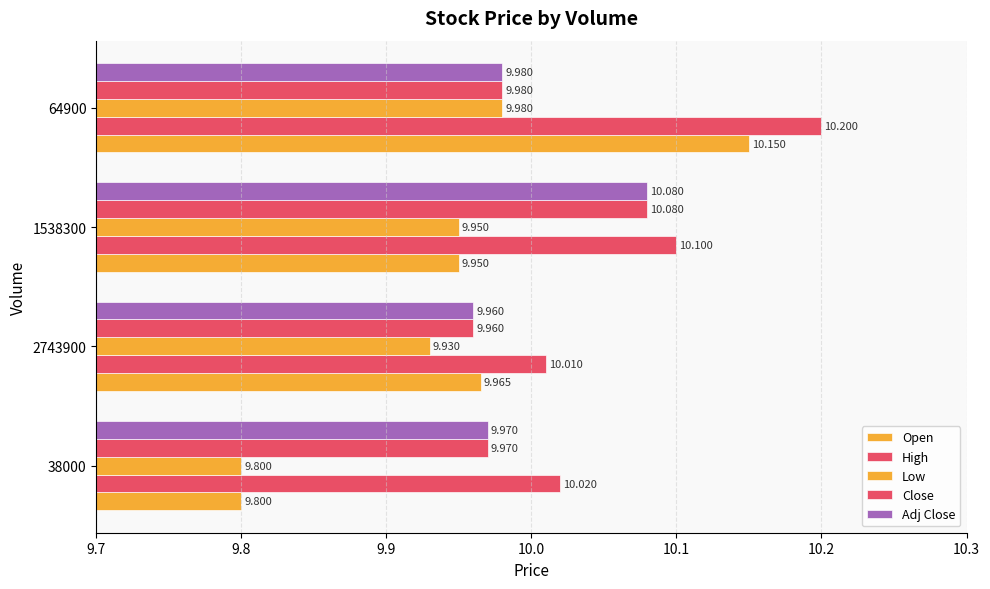

What is the highest value of the Low series?

10.0